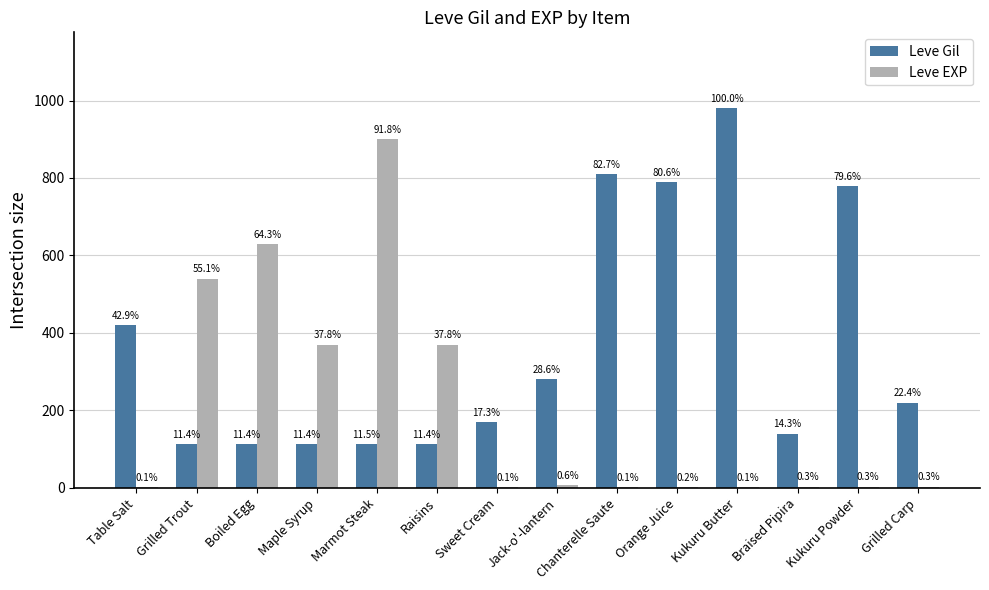

Reading left to right, list all the values displayed in this chart.

Leve Gil: Table Salt=420	Grilled Trout=112	Boiled Egg=112	Maple Syrup=112	Marmot Steak=113	Raisins=112	Sweet Cream=170	Jack-o'-lantern=280	Chanterelle Saute=810	Orange Juice=790	Kukuru Butter=980	Braised Pipira=140	Kukuru Powder=780	Grilled Carp=220
Leve EXP: Table Salt=1	Grilled Trout=540	Boiled Egg=630	Maple Syrup=370	Marmot Steak=900	Raisins=370	Sweet Cream=1	Jack-o'-lantern=6	Chanterelle Saute=1	Orange Juice=2	Kukuru Butter=1	Braised Pipira=3	Kukuru Powder=3	Grilled Carp=3